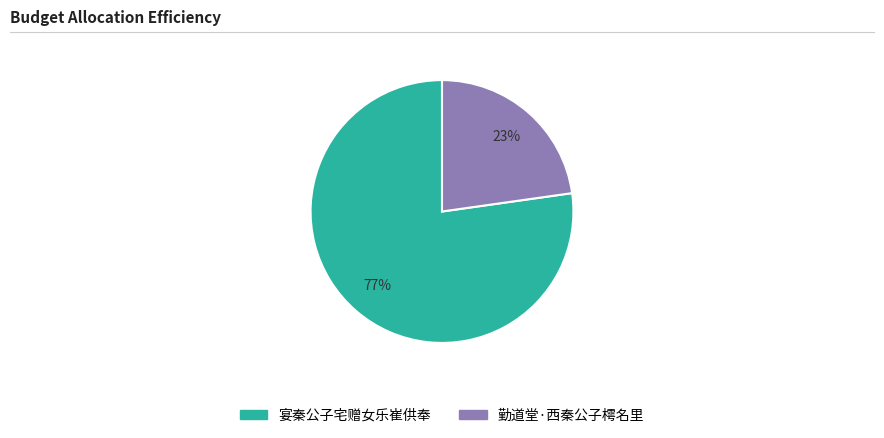

True or false: 勤道堂·西秦公子樗名里 accounts for 30% of the total.

False